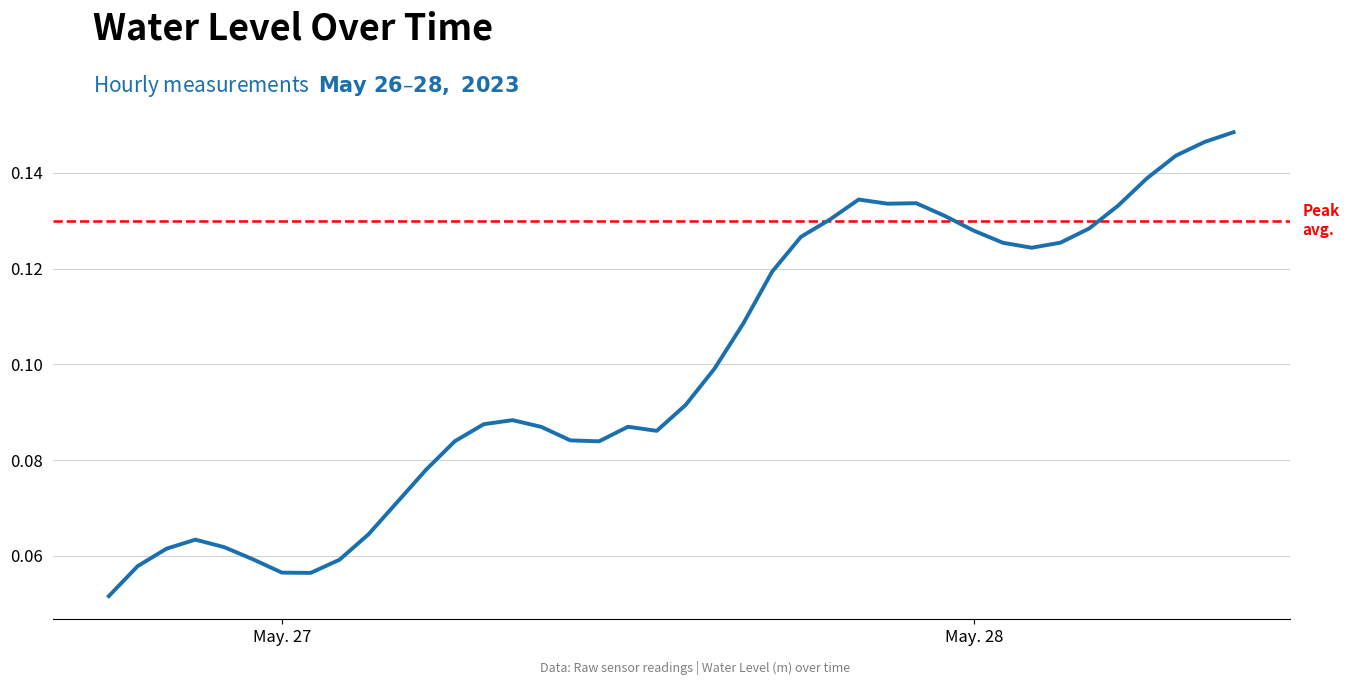

How many categories are shown in the chart?

40